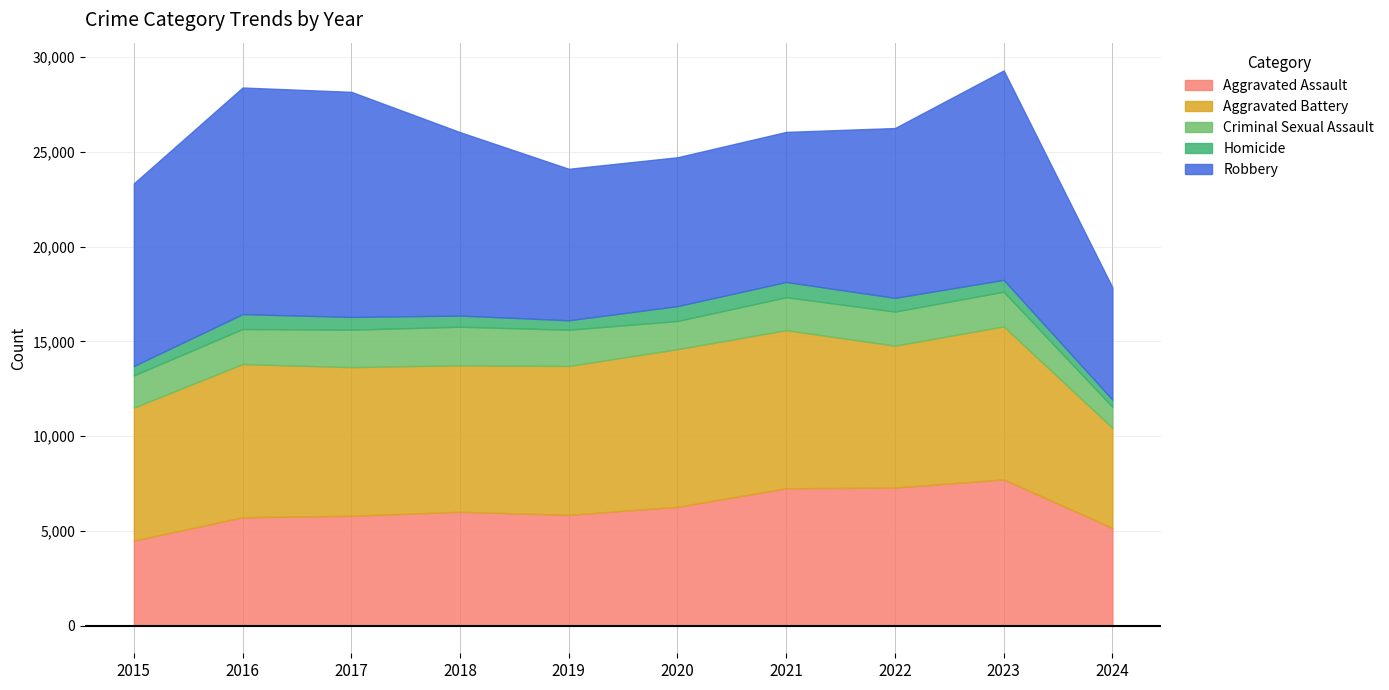

How many lines are shown in the chart?

5